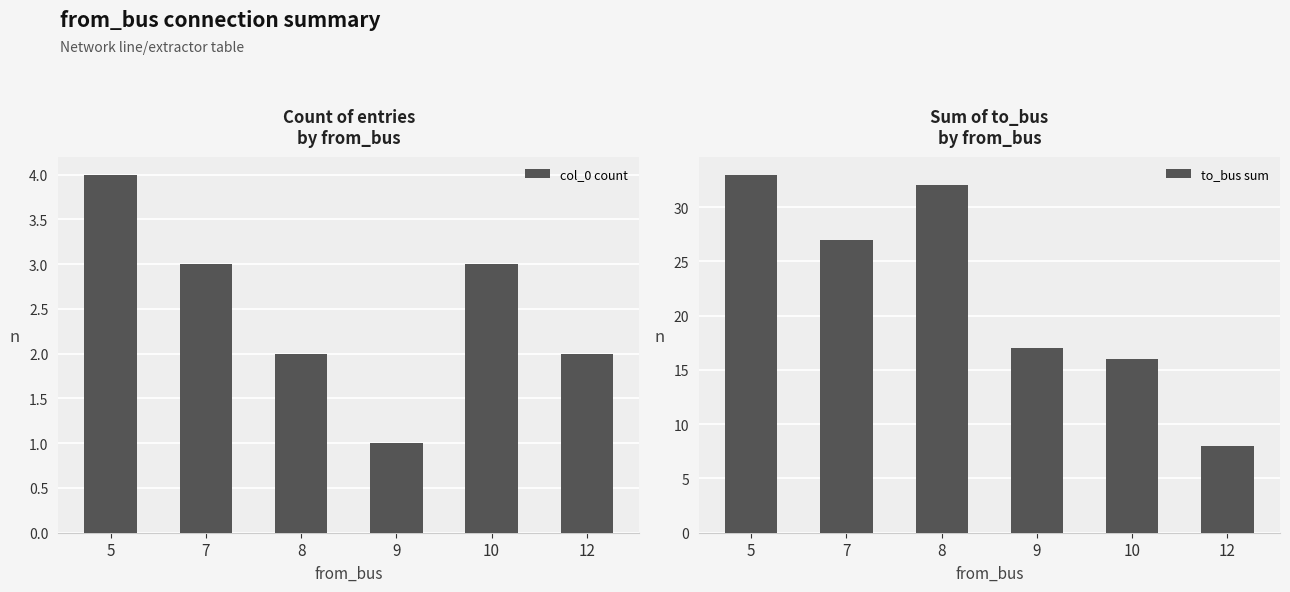

True or false: col_0 count has a value of 2 at 12.

True